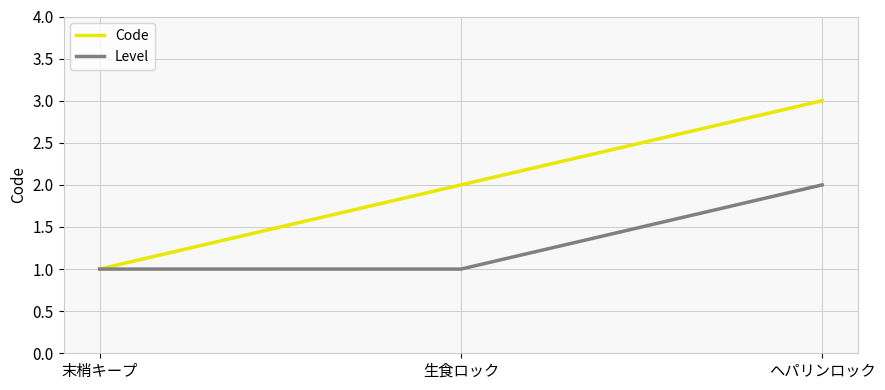

What are all the series names shown in the legend?

Code, Level